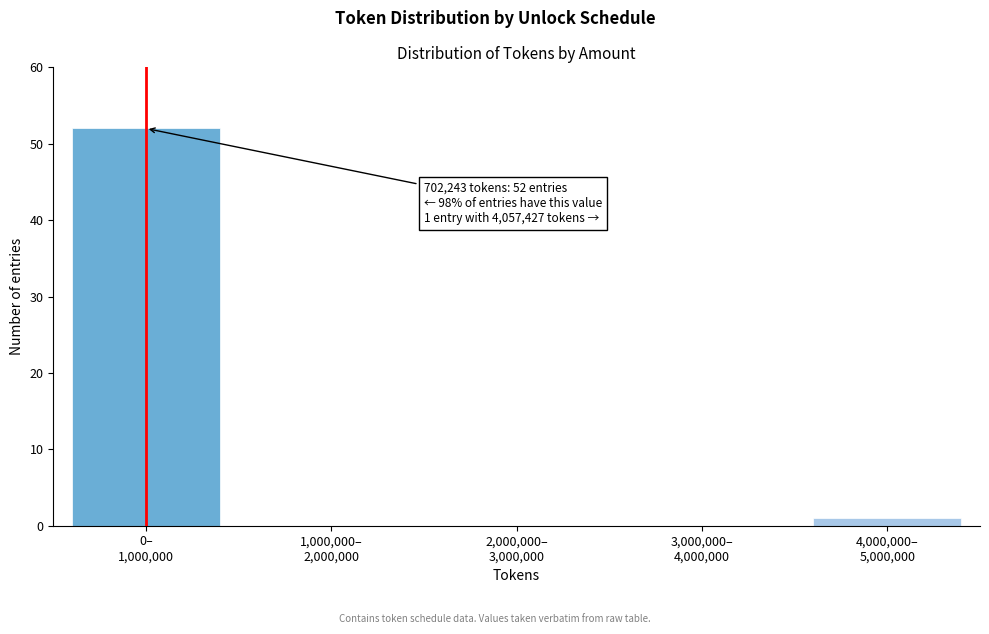

What is the sum of all values?

53